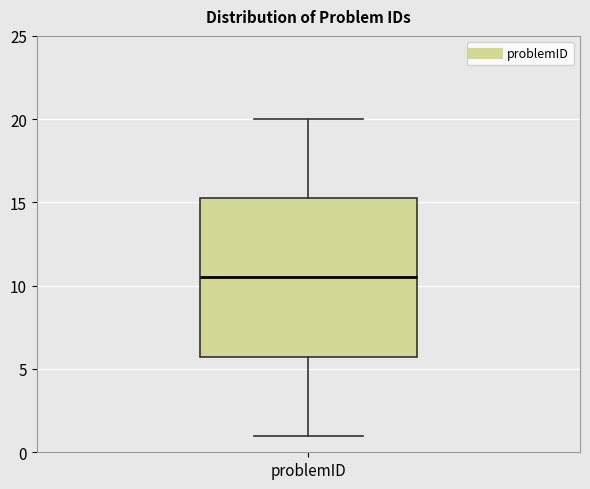

Where is the upper edge of the box for problemID on the y-axis? The values are not printed on the chart, so give them approximately, as read against the axis.

15.5